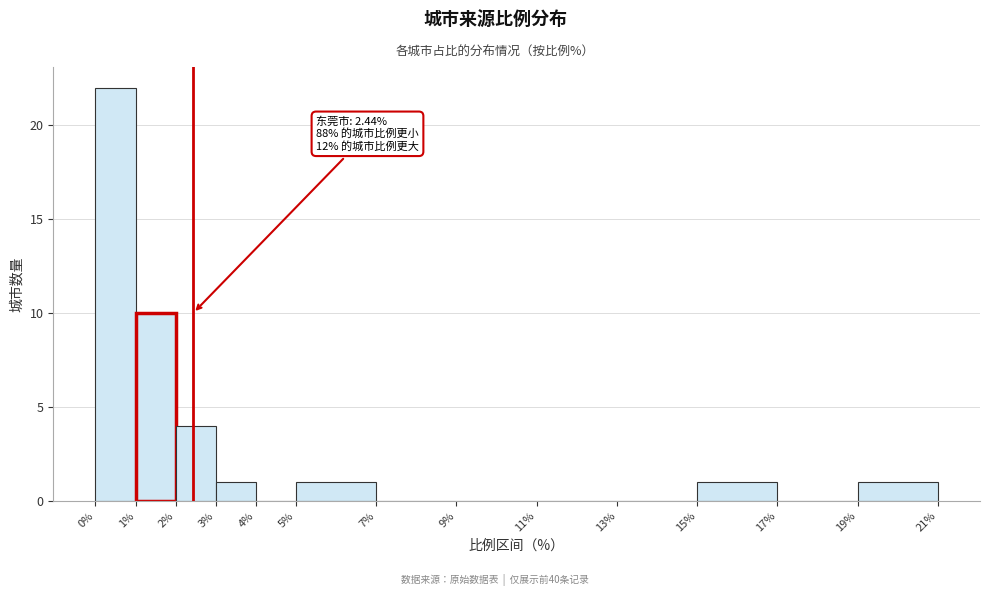

Which range on the x-axis has the tallest bar?

0% to 1%